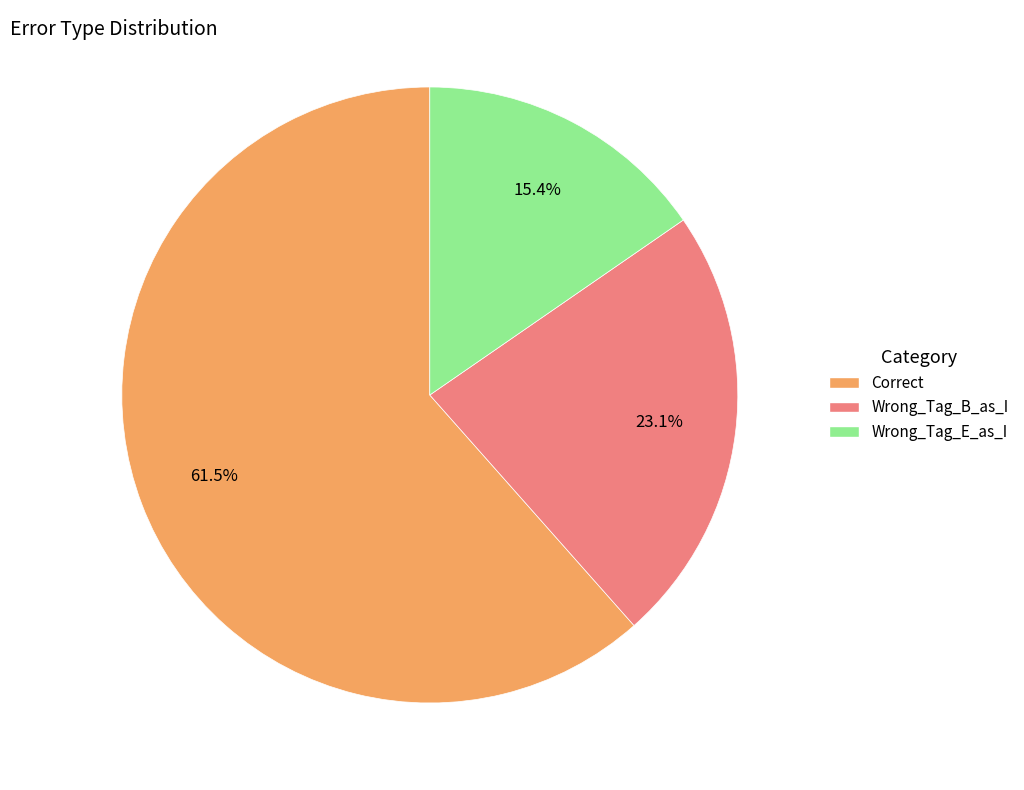

True or false: Wrong_Tag_B_as_I accounts for 32% of the total.

False